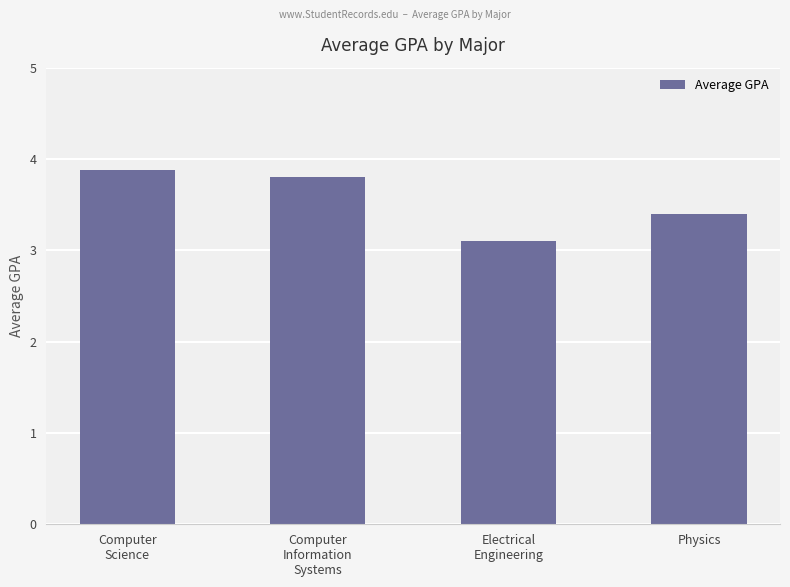

What position from the right is Computer
Information
Systems?

3